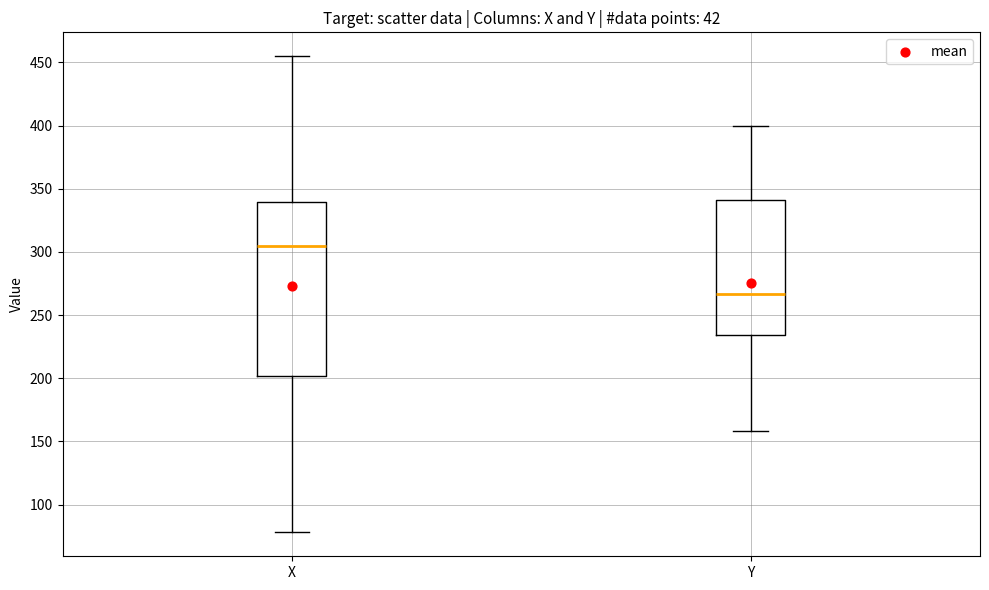

Reading left to right, read every box against the y-axis: the position of its median line, the range the box covers, and the ends of its whiskers. The values are not printed on the chart, so give them approximately, as read against the axis.

X: median 305, box 200 to 340, whiskers 80 to 455
Y: median 265, box 235 to 340, whiskers 160 to 400